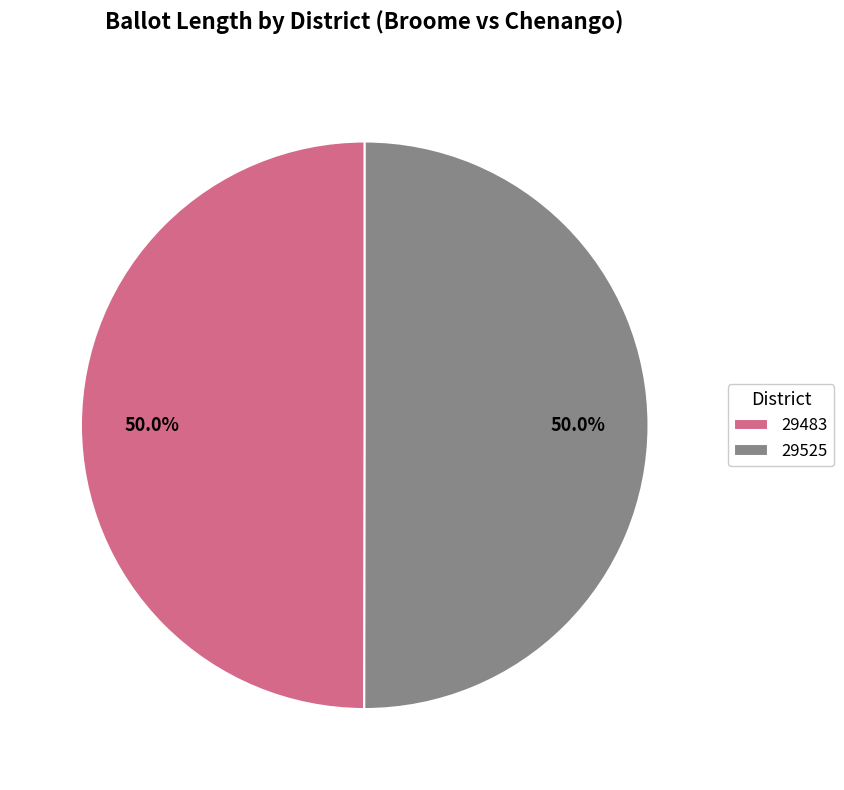

What is the ratio of the value at 29525 to the value at 29483?

1.0